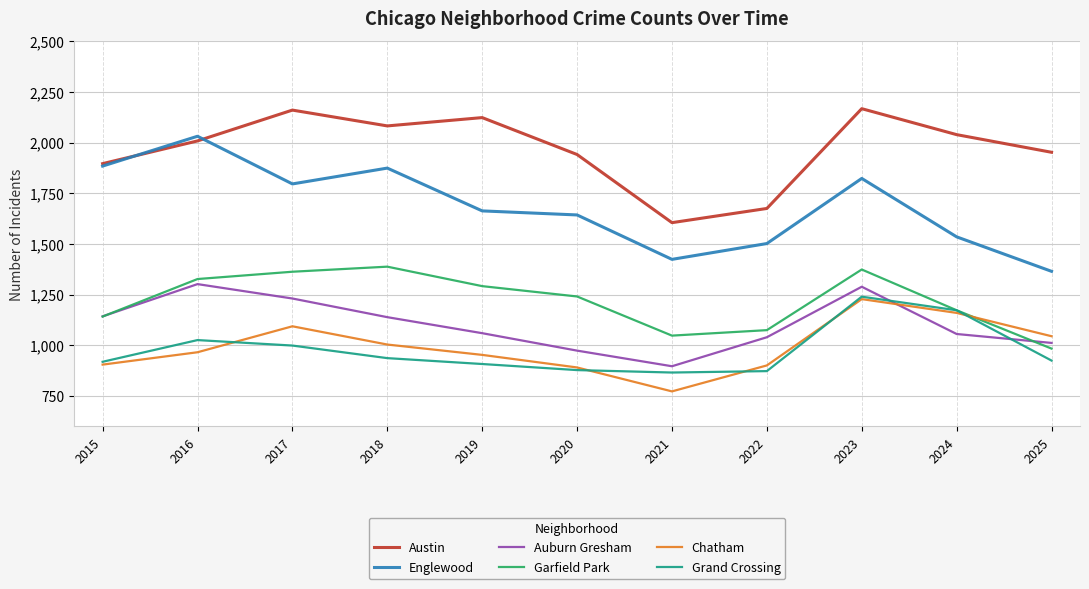

Is the value of Auburn Gresham at 2018 greater than the value of Grand Crossing at 2018?

Yes